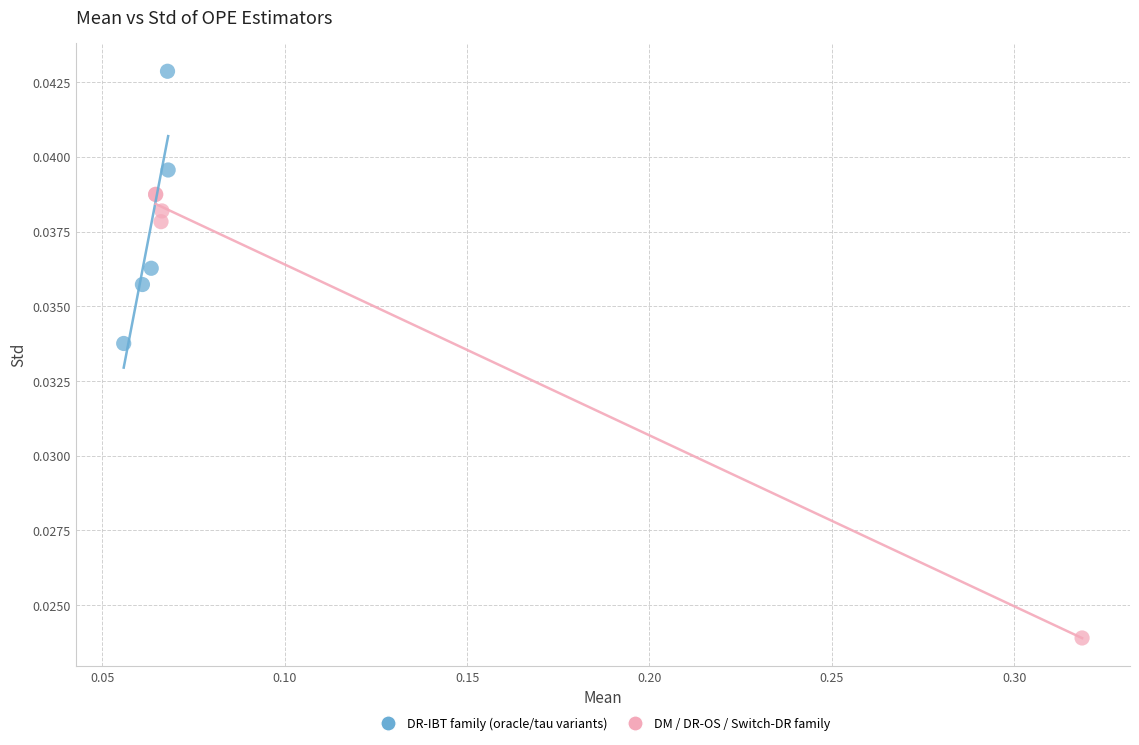

Which series has the widest spread of Y values?

DM / DR-OS / Switch-DR family